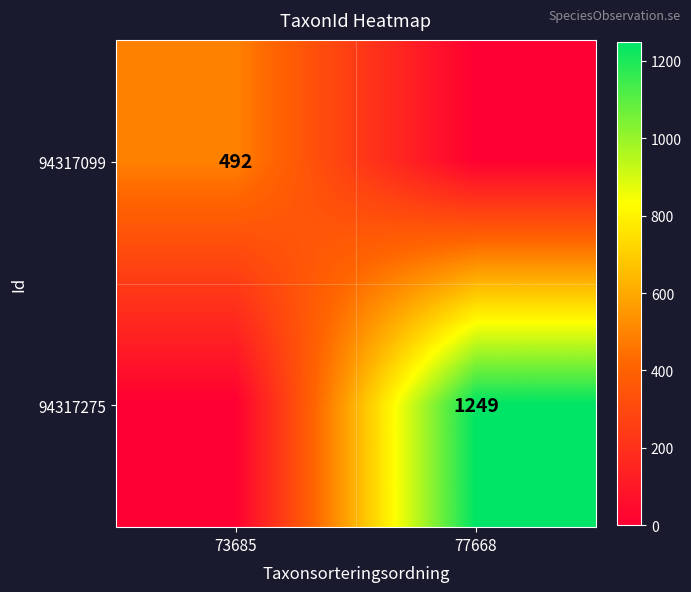

At how many categories does at least one series exceed 722?

1